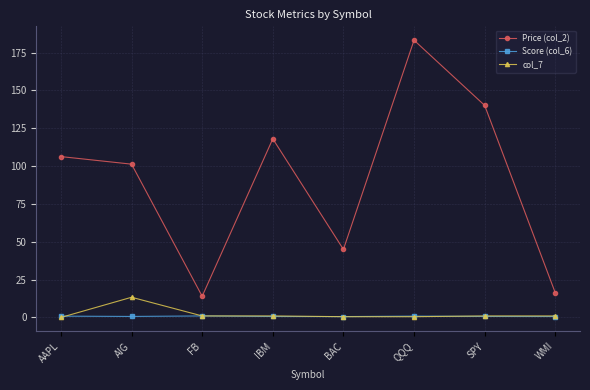

Is this an area chart (filled region under the line)?

No